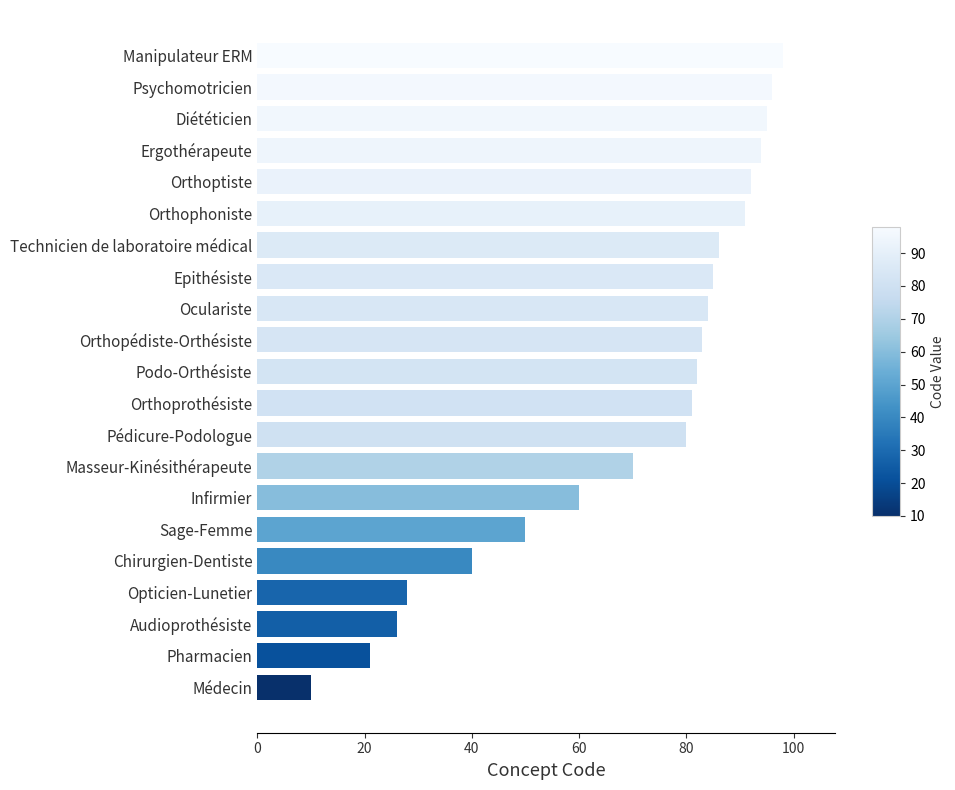

What position from the top is Masseur-Kinésithérapeute?

14